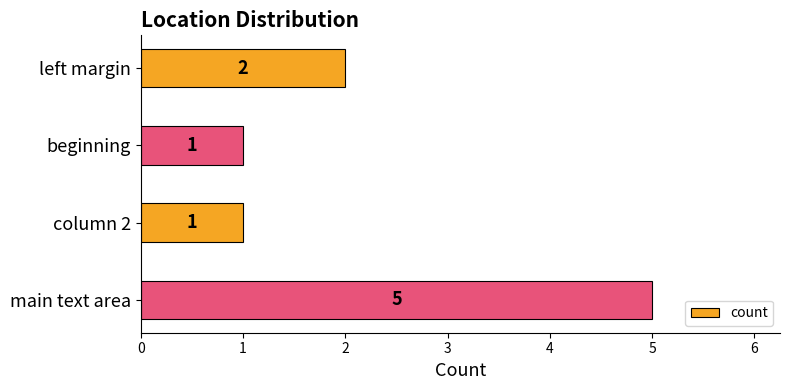

What is the average value?

2